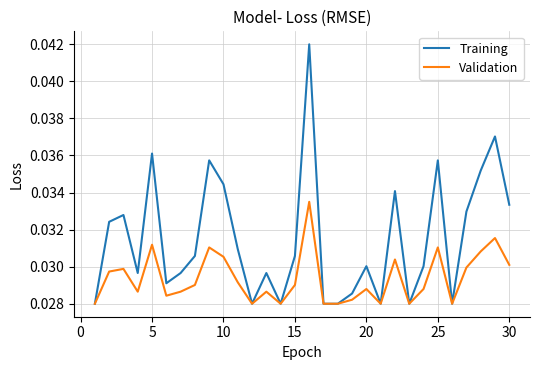

Which series has the largest range (max minus min)?

Training